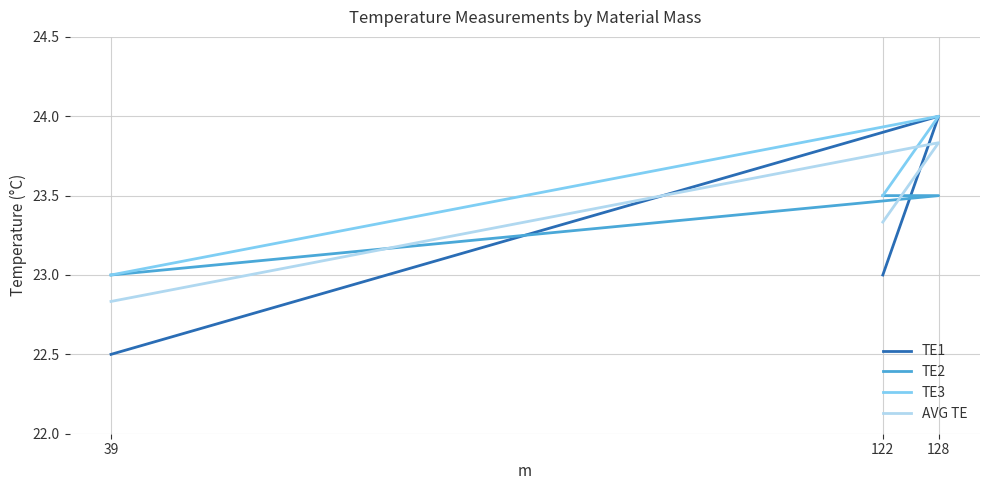

Is the value of AVG TE at 39 greater than the value of TE1 at 39?

Yes